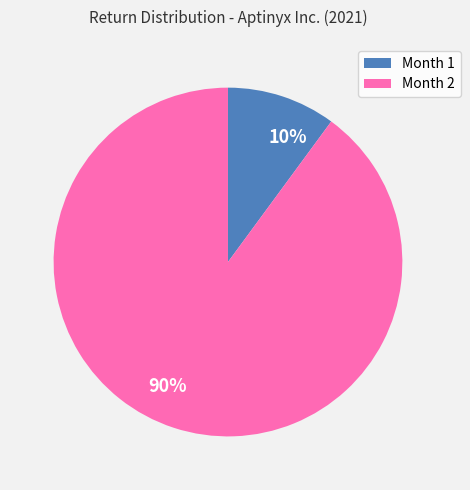

The 10% slice represents 23% of the pie. True or false?

False